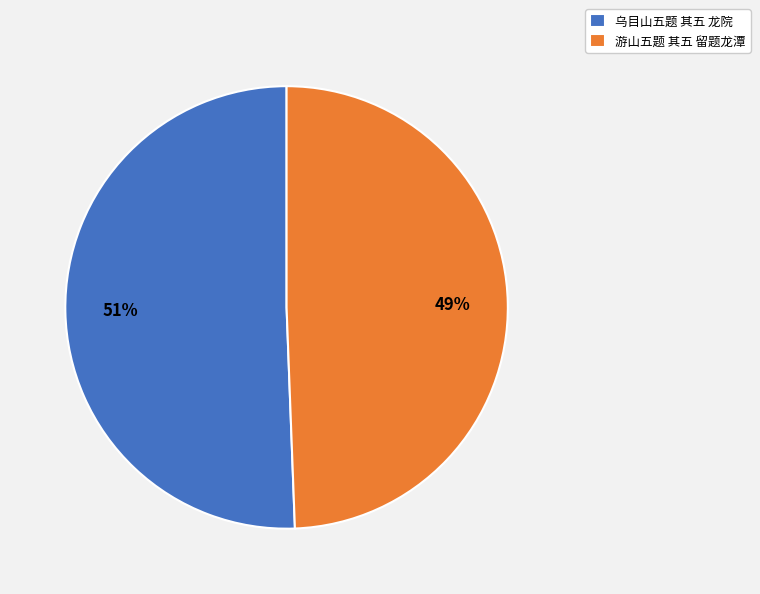

Count the number of slices in the pie.

2